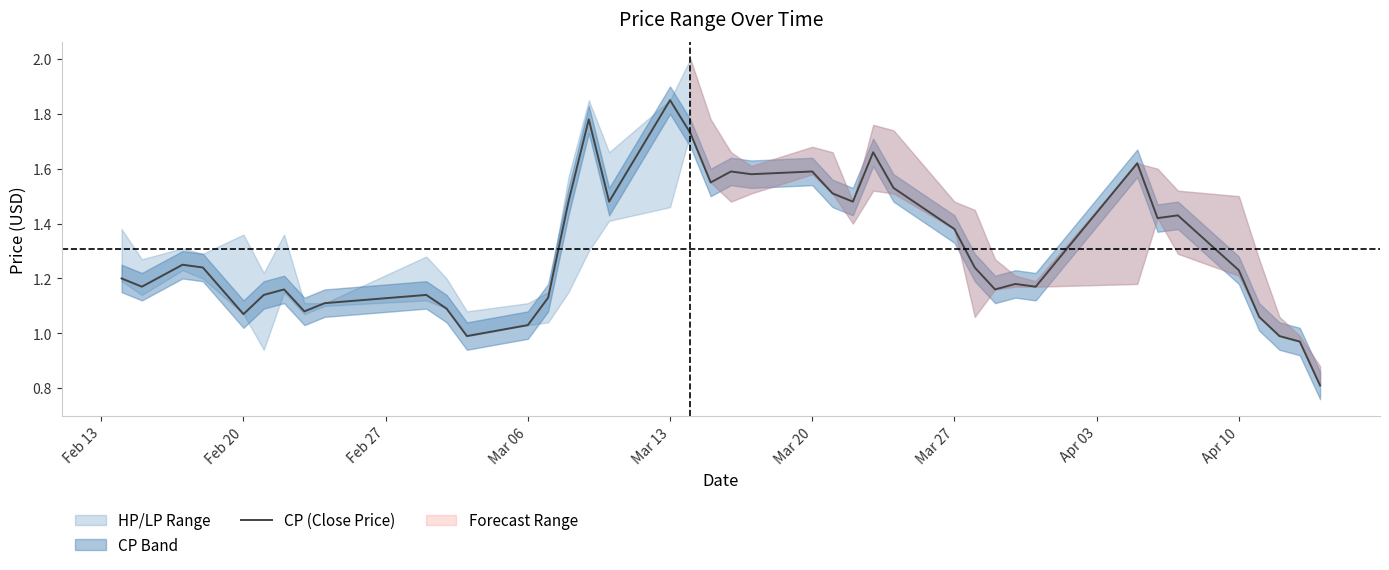

What is the lowest value of the CP (Close Price) series?

0.8